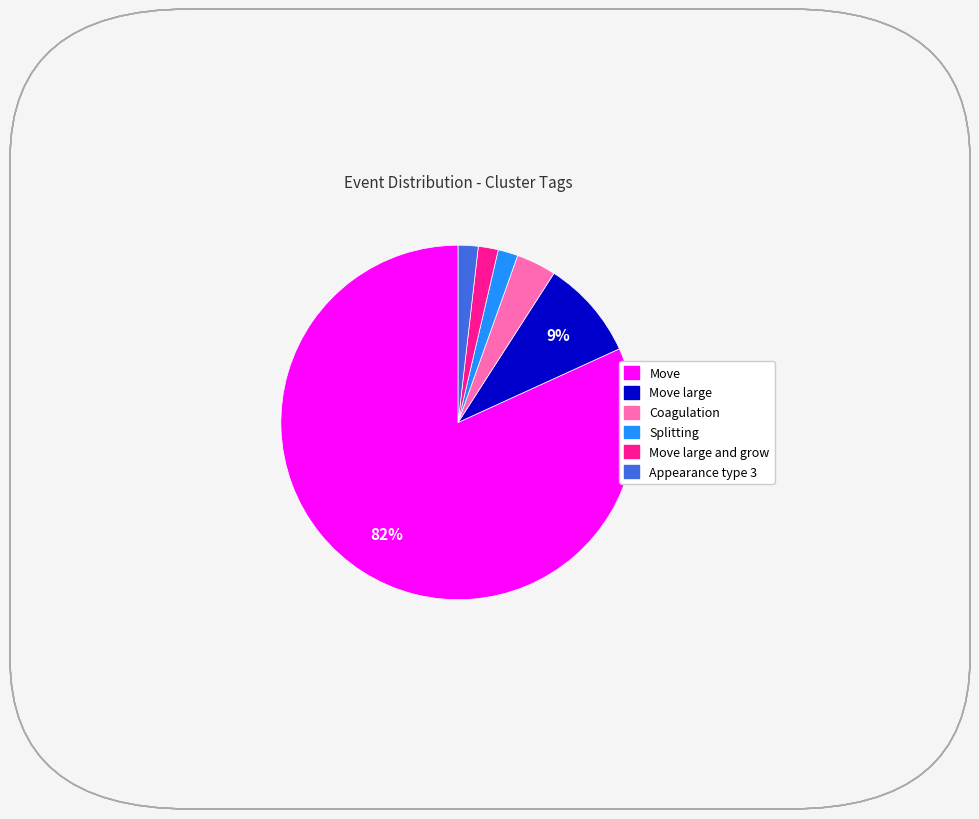

Count the number of slices in the pie.

6